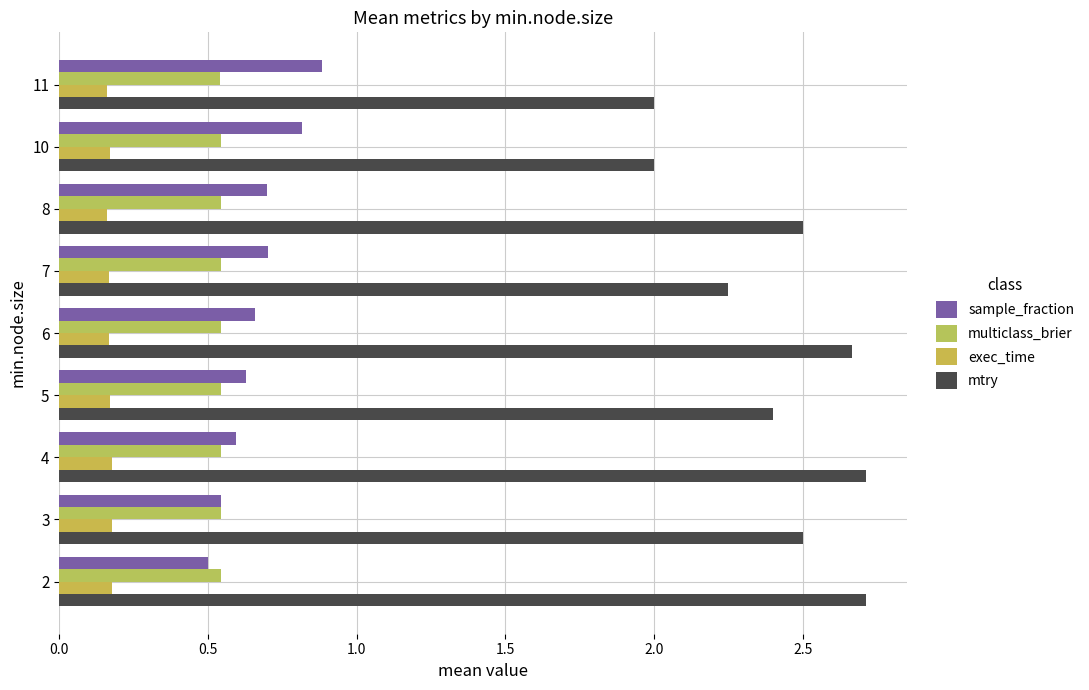

What is the difference between the maximum and second lowest values in the mtry series?

0.7